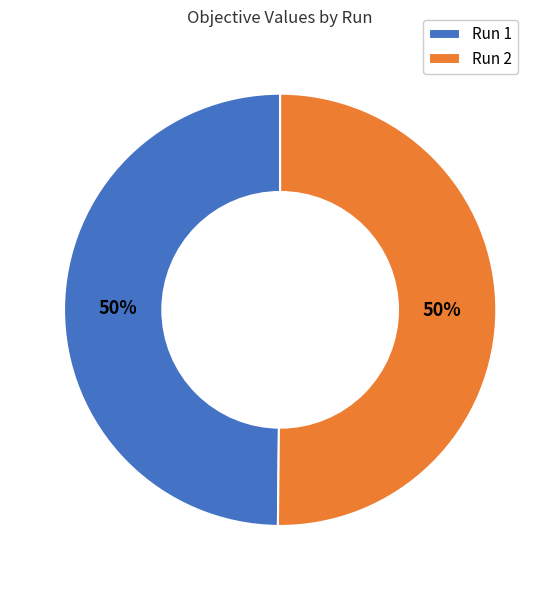

Is it true that Run 1 is 50% of the pie?

True